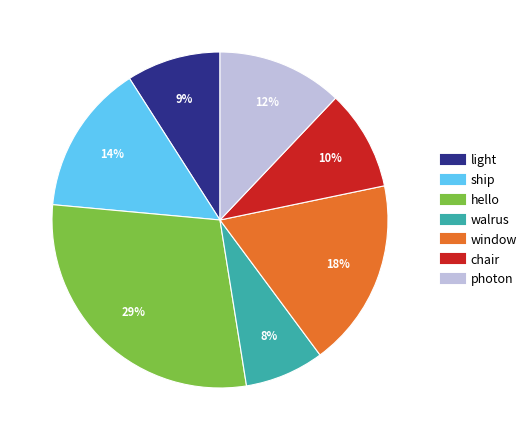

To the nearest percent, what percentage of the pie is hello?

29%